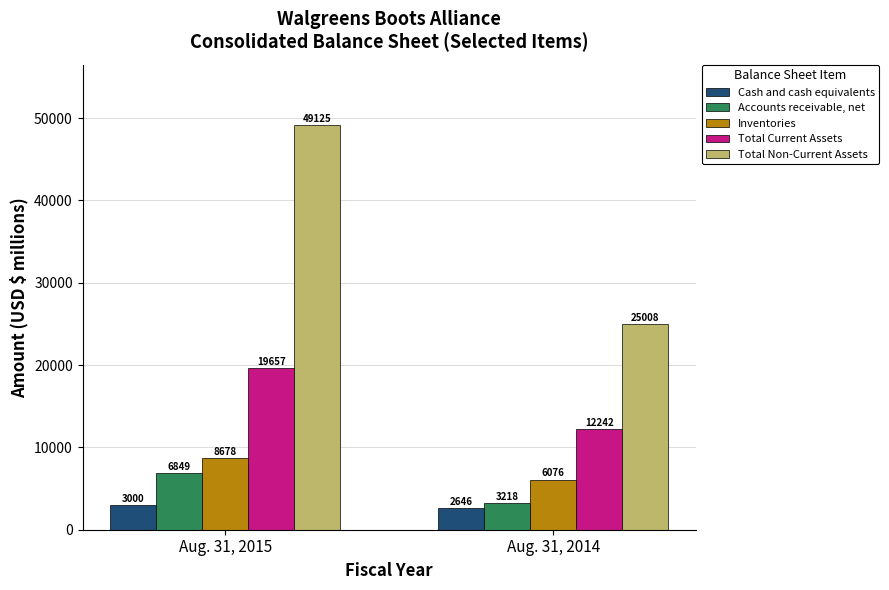

Reading left to right, transcribe all the data shown in this chart.

Cash and cash equivalents: Aug. 31, 2015=3000	Aug. 31, 2014=2646
Accounts receivable, net: Aug. 31, 2015=6849	Aug. 31, 2014=3218
Inventories: Aug. 31, 2015=8678	Aug. 31, 2014=6076
Total Current Assets: Aug. 31, 2015=19657	Aug. 31, 2014=12242
Total Non-Current Assets: Aug. 31, 2015=49125	Aug. 31, 2014=25008